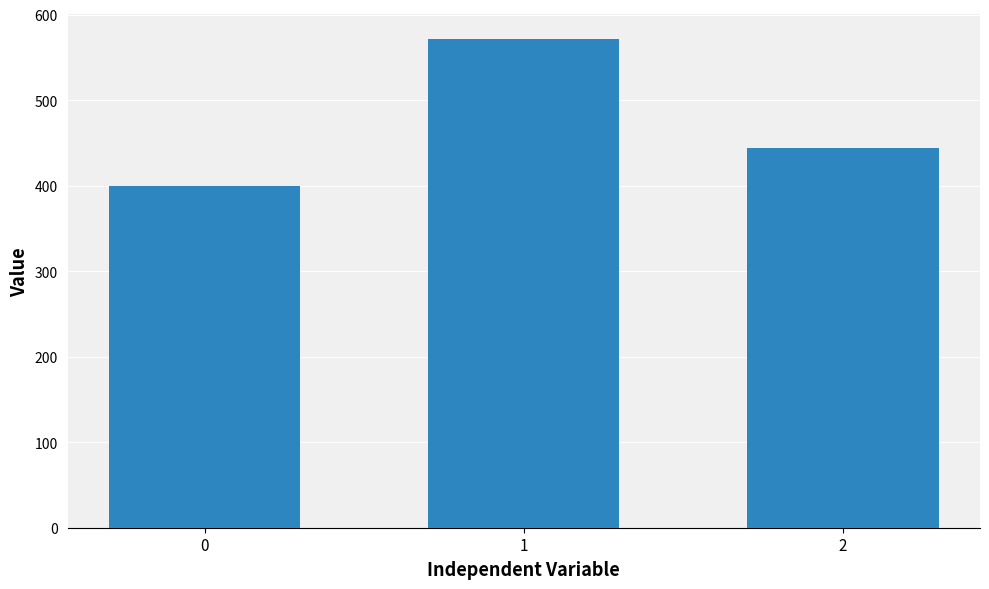

What is the value of the 2nd bar from the left?

571.4